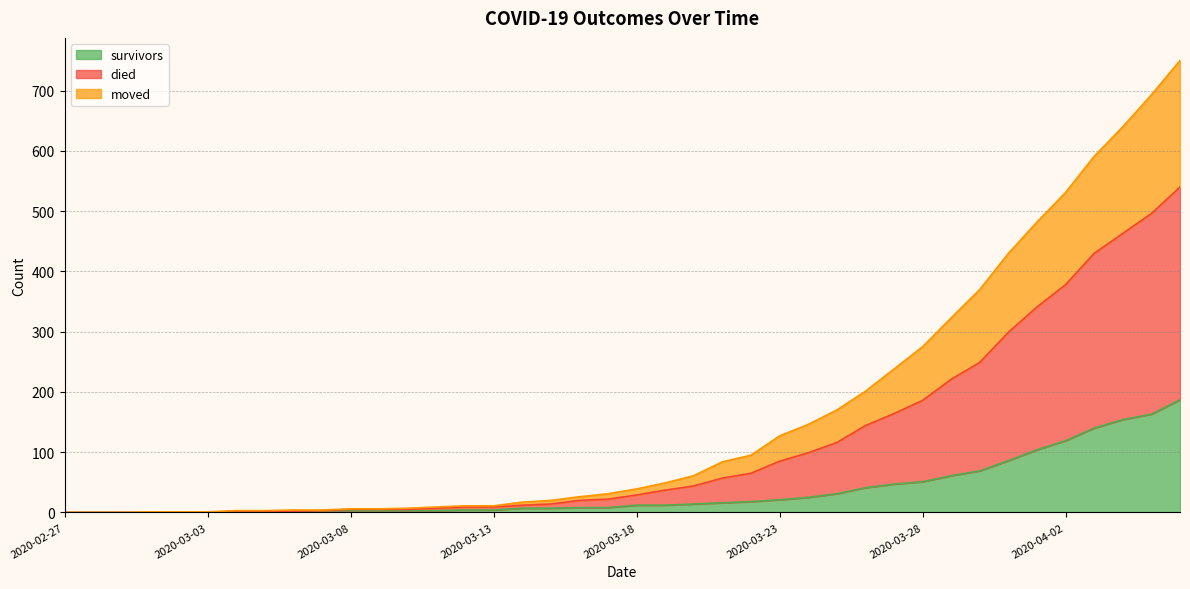

What is the highest value of the survivors series?

187